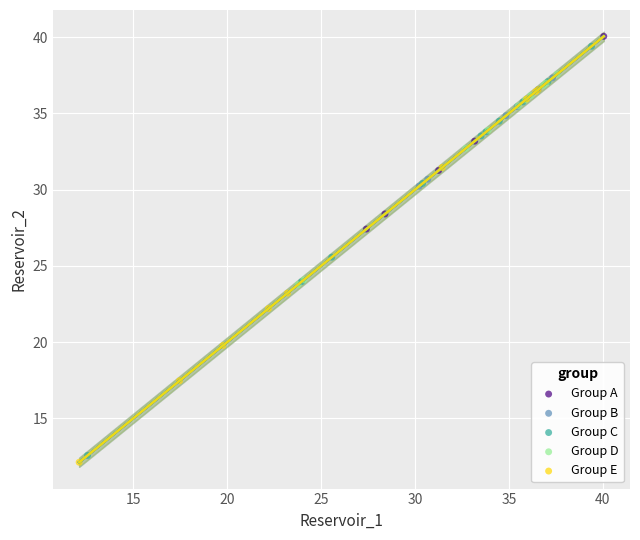

Which series has the widest spread of Y values?

Group C